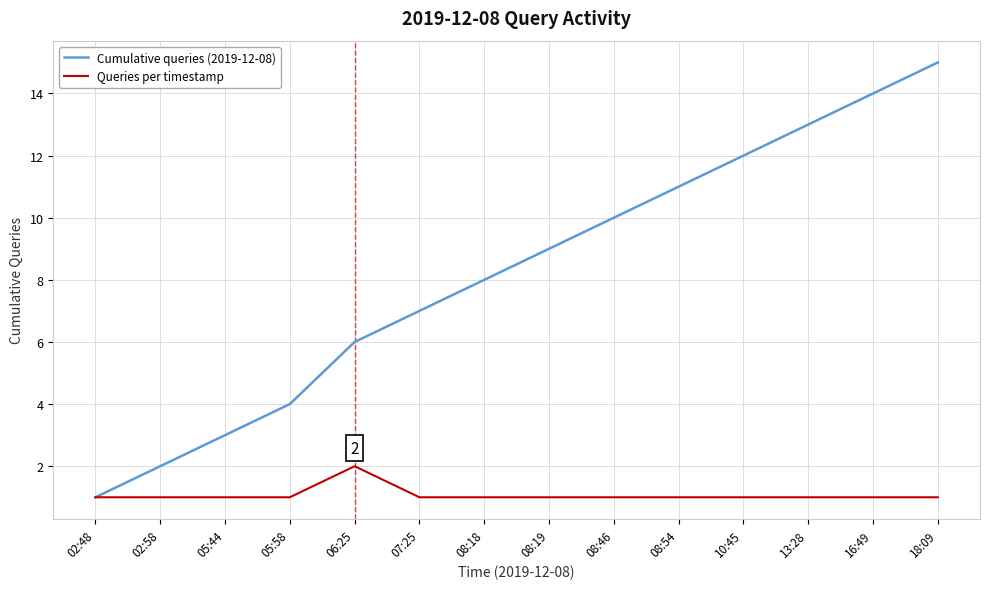

What position from the left is 05:44?

3